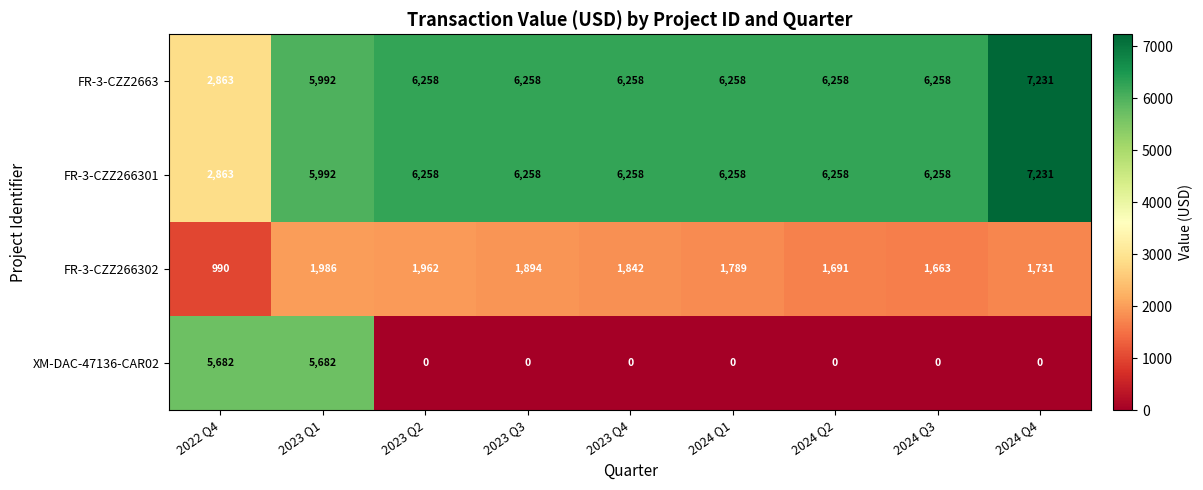

What is the difference between the highest and lowest values at 2023 Q4?

6258